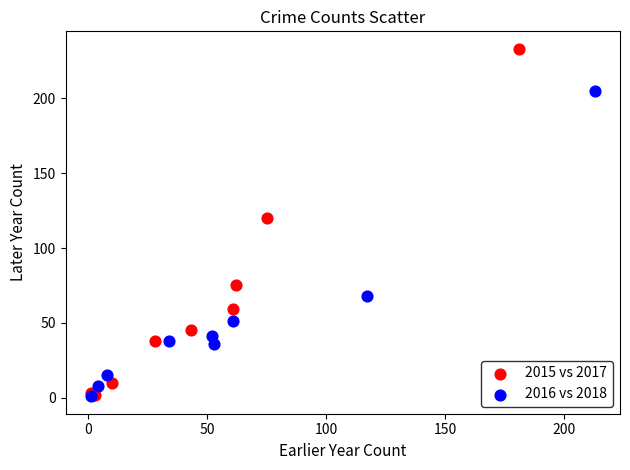

Which series has the widest spread of Y values?

2015 vs 2017